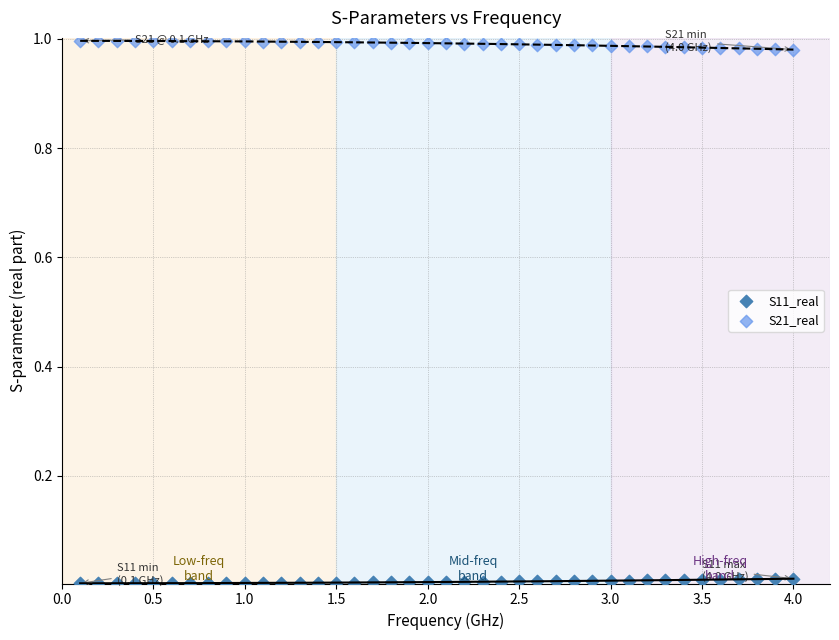

Which series contains the lowest Y value?

S11_real